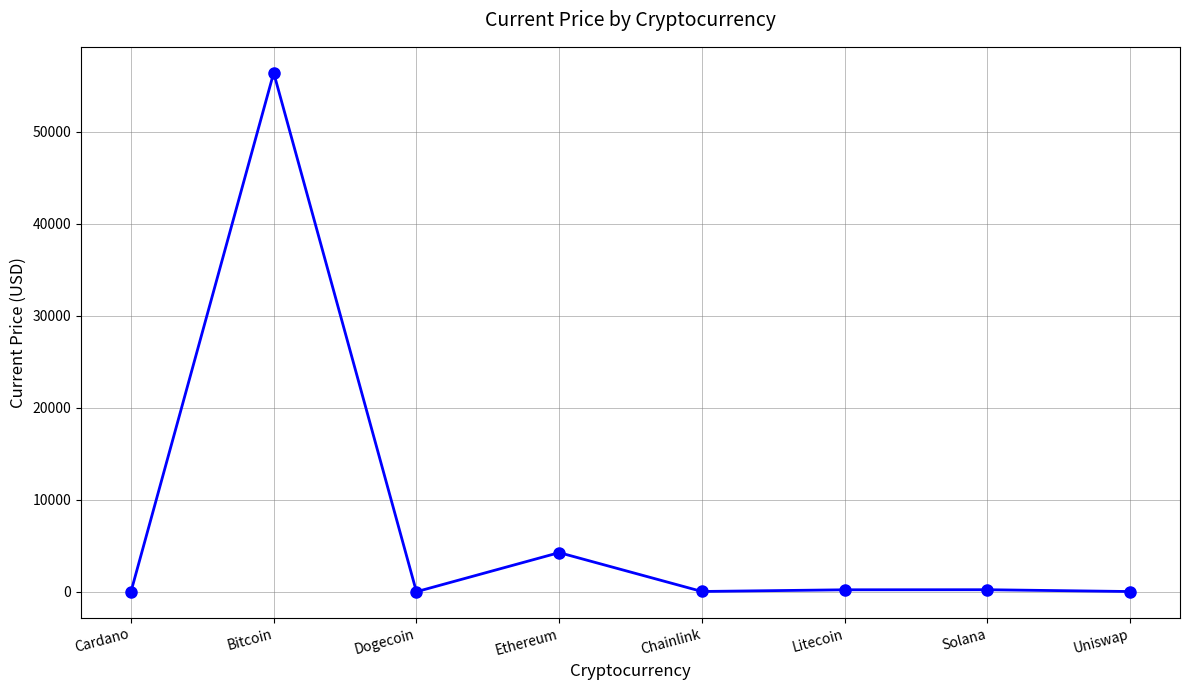

At which label is the value closest to 28210?

Ethereum